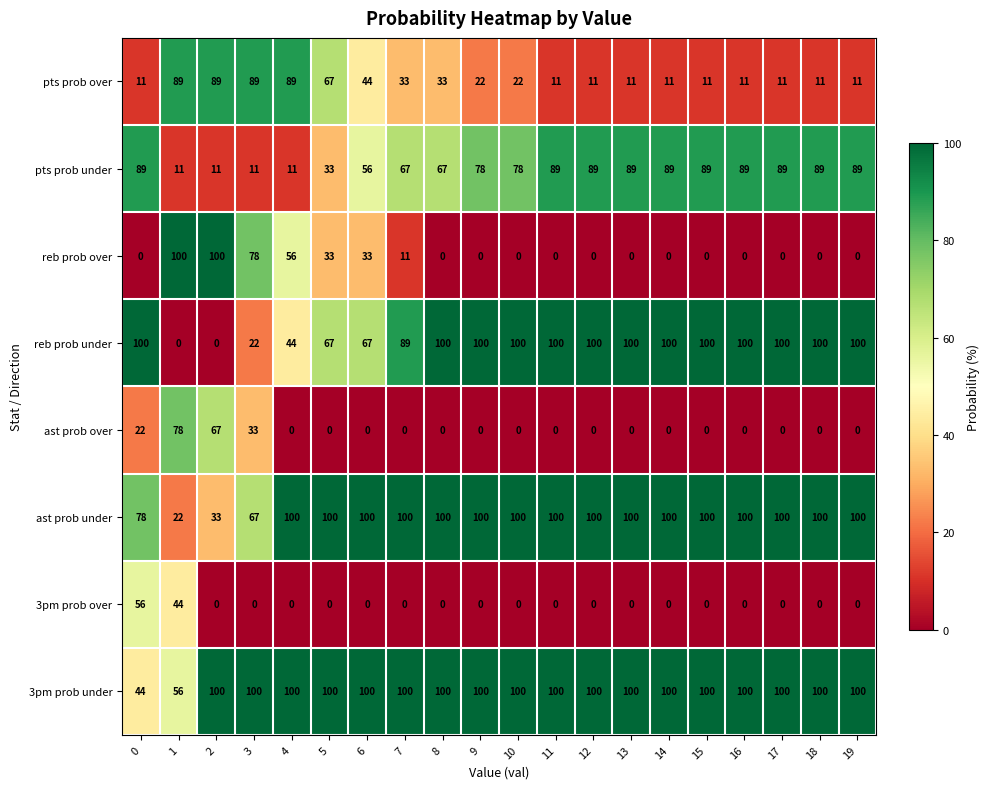

True or false: reb prob under has a value of 100 at 10.

True